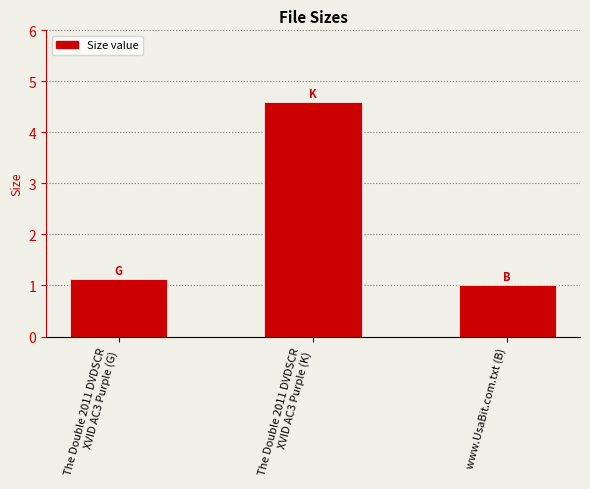

At which label is the value closest to 2?

The Double 2011 DVDSCR
XVID AC3 Purple (G)